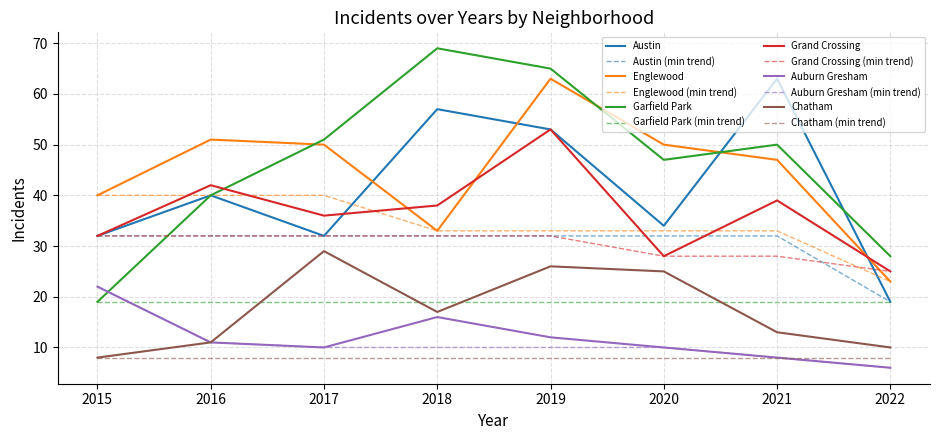

Where do Auburn Gresham and Garfield Park first cross each other?

2015 and 2016